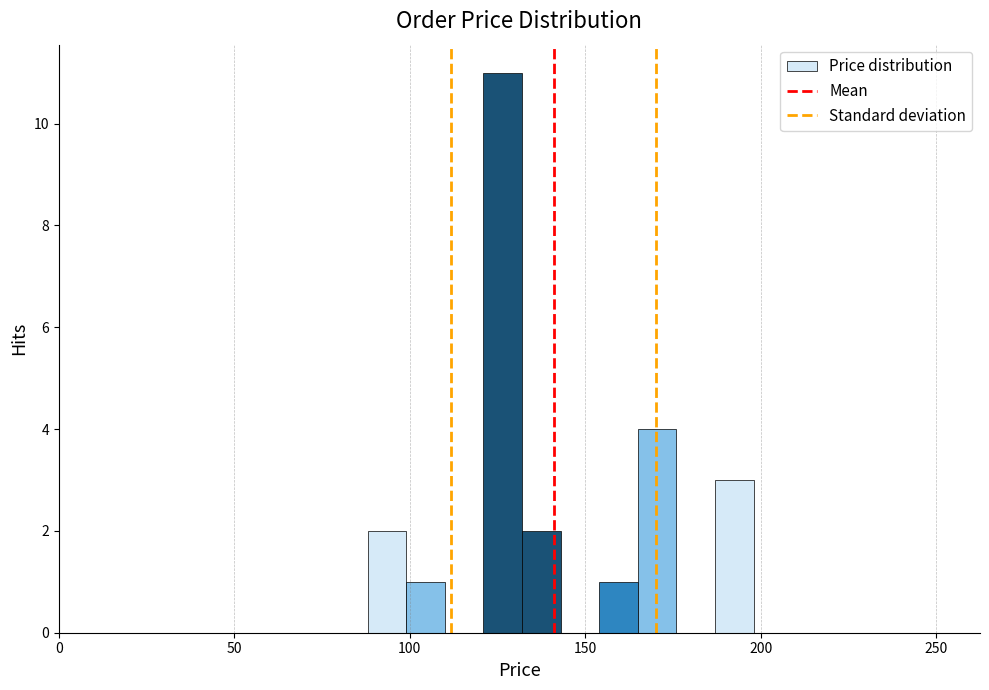

Around what value on the x-axis is the tallest bar? Give the approximate position of its centre, as read against the axis.

125